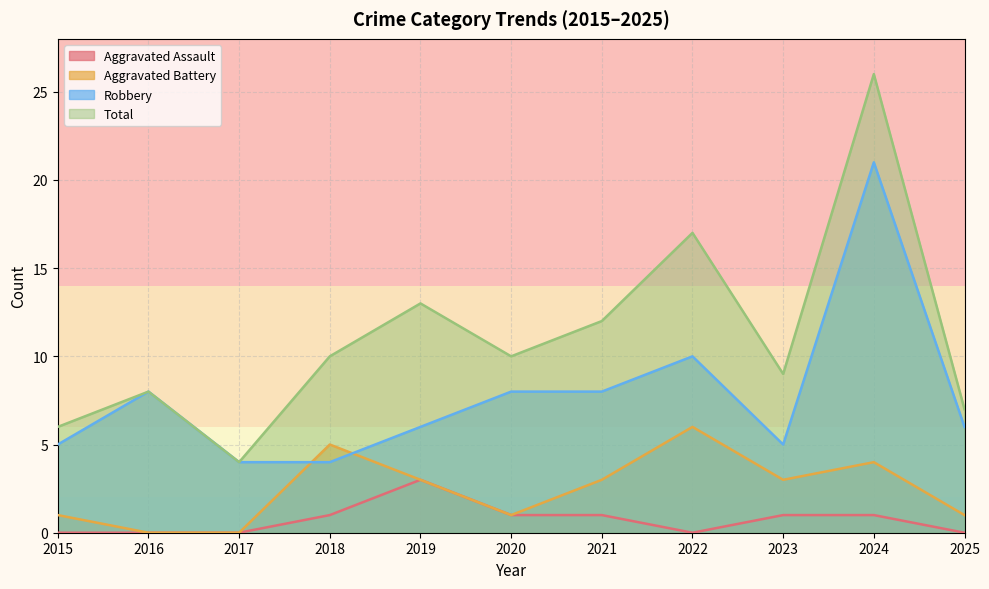

What is the value of the Aggravated Assault point at the 5th from the left?

3